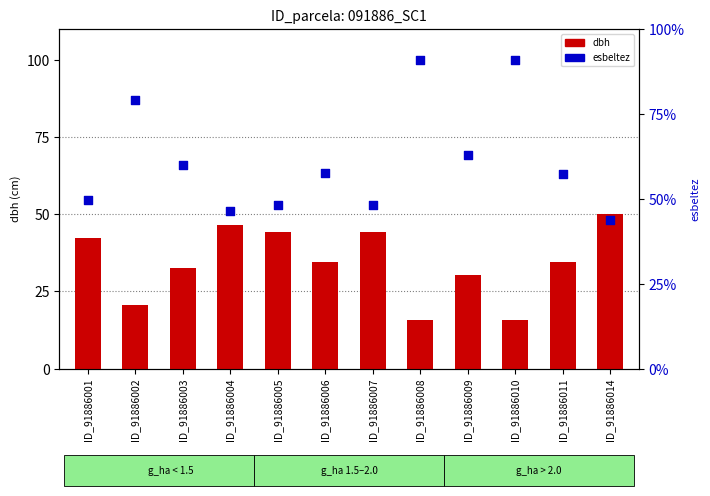

Which series reaches the maximum Y coordinate?

esbeltez